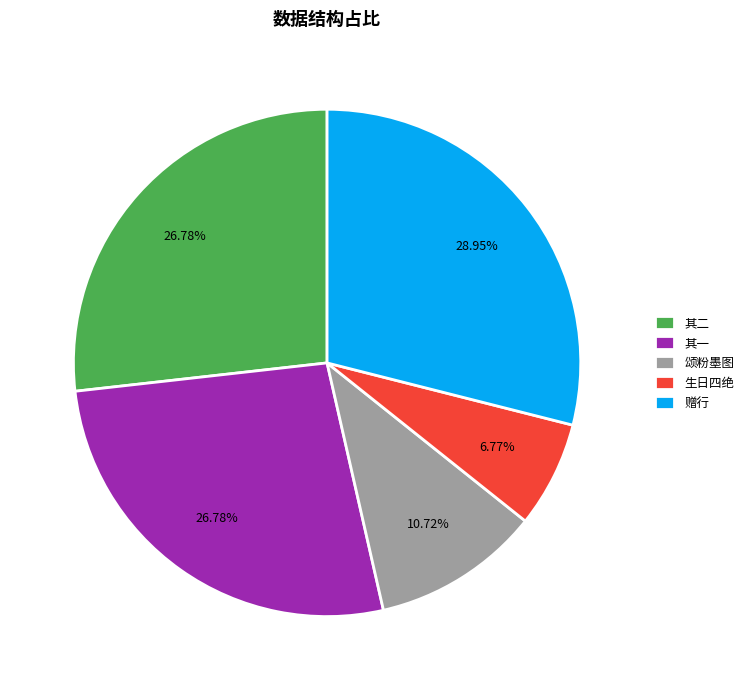

Combined, do 颂粉墨图 and 其二 account for over 50%?

No